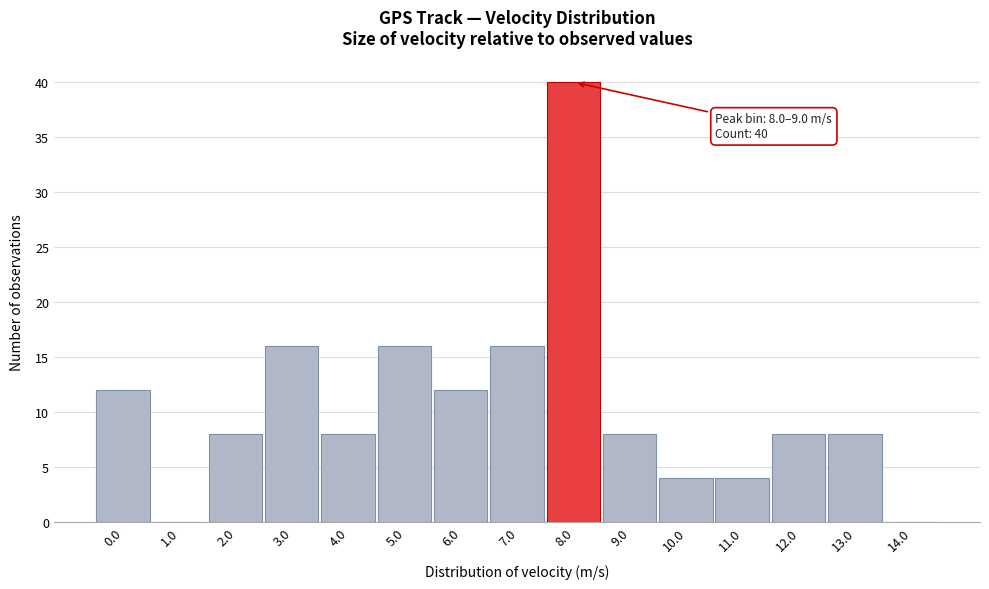

Reading left to right, what are all the values shown in this chart?

0.0=12	1.0=0	2.0=8	3.0=16	4.0=8	5.0=16	6.0=12	7.0=16	8.0=40	9.0=8	10.0=4	11.0=4	12.0=8	13.0=8	14.0=0